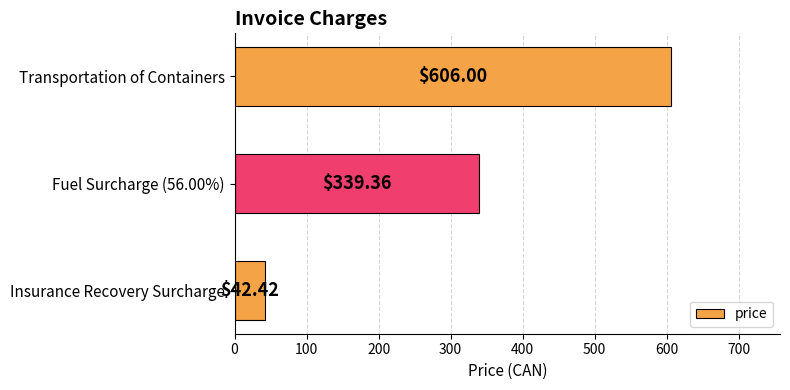

What is the sum of the values at Transportation of Containers and Insurance Recovery Surcharge?

648.4